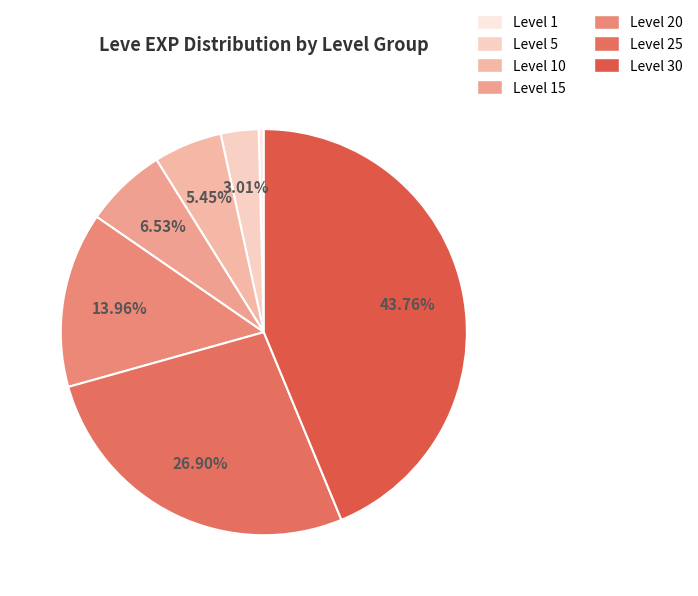

To the nearest percent, what is the combined percentage of Level 1 and Level 5?

3%